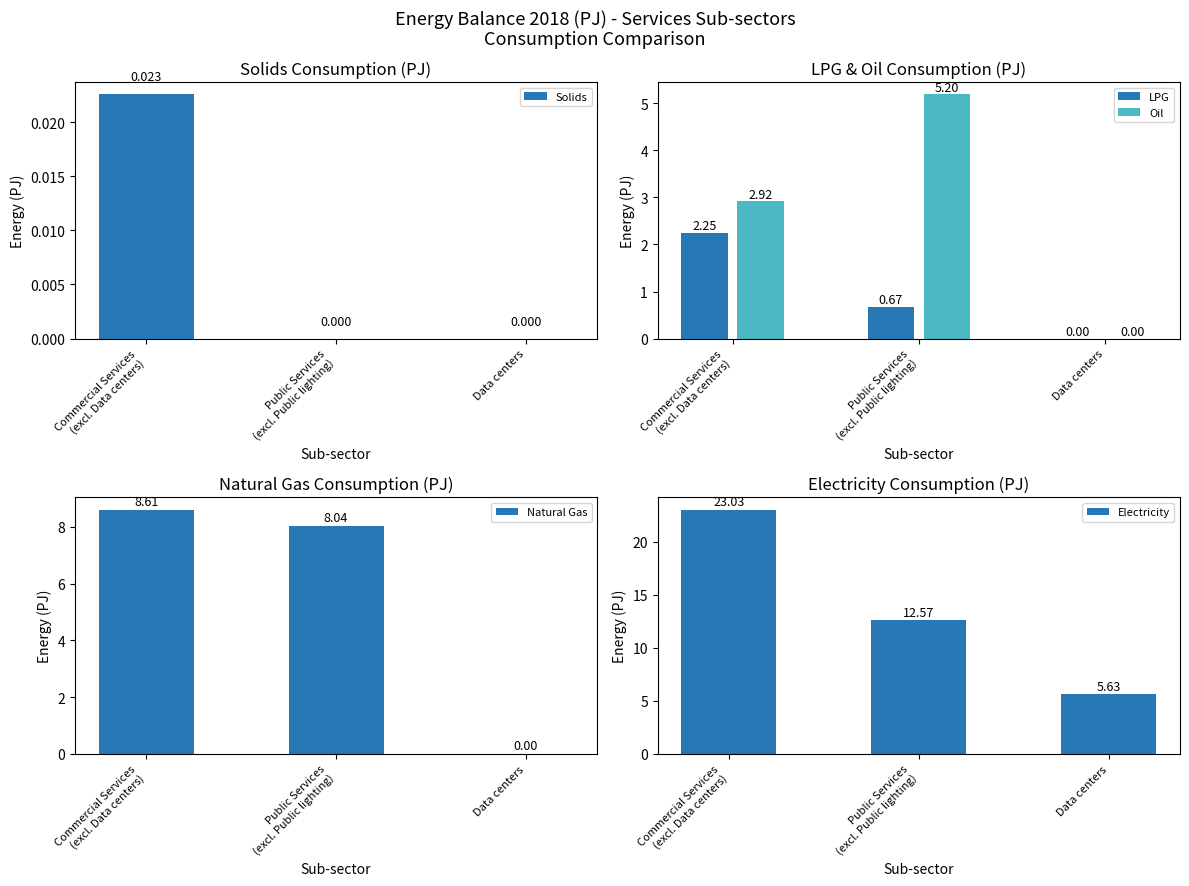

Are the bars grouped side by side (vs. stacked)?

Yes